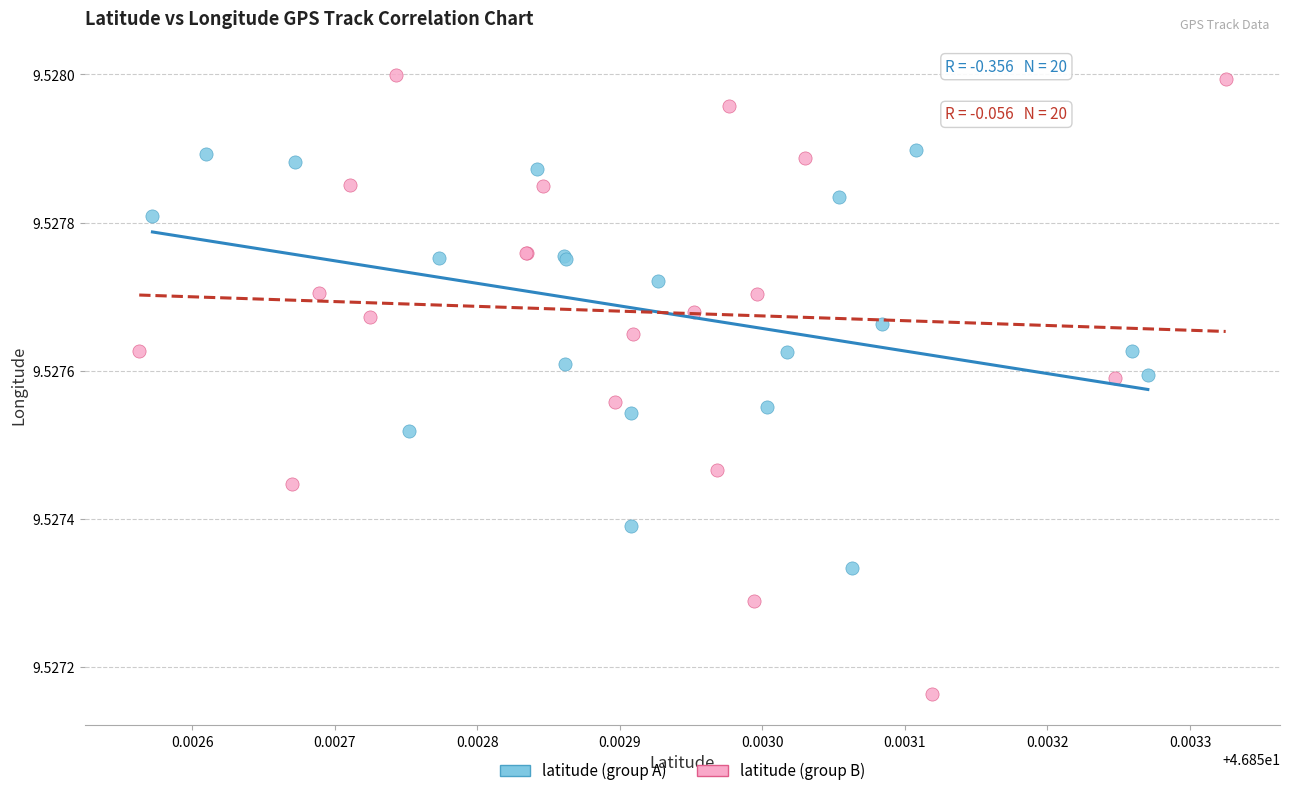

What are all the series names shown in the legend?

latitude (group A), latitude (group B)